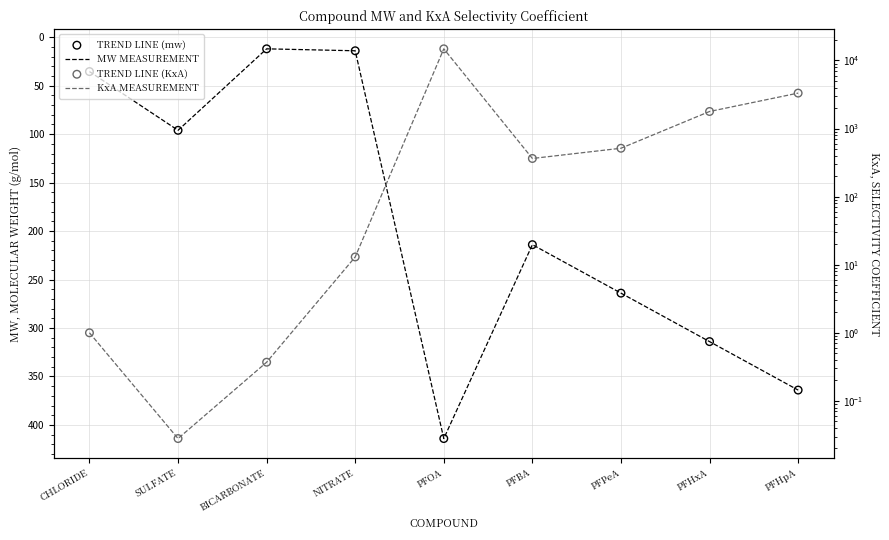

Which series contains the highest Y value?

KxA trend line